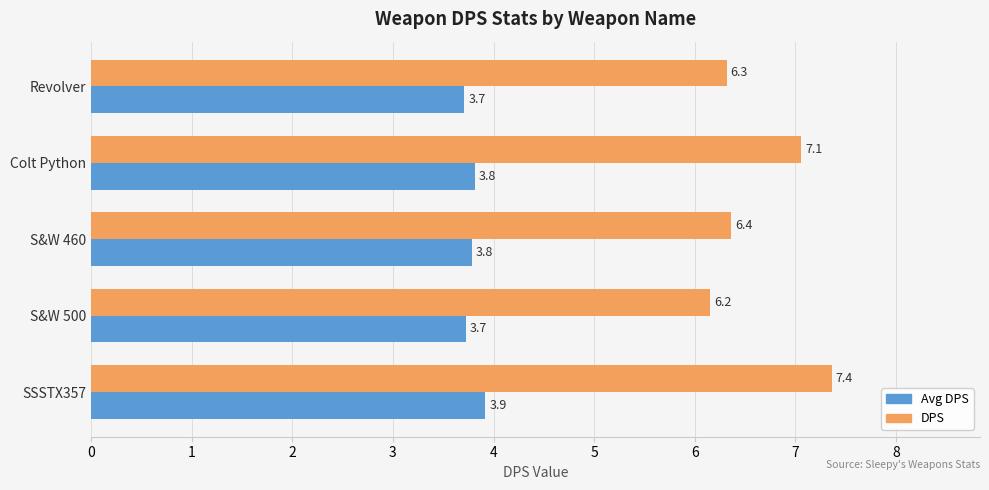

List the labels in order of DPS value, largest first.

SSSTX357, Colt Python, S&W 460, Revolver, S&W 500